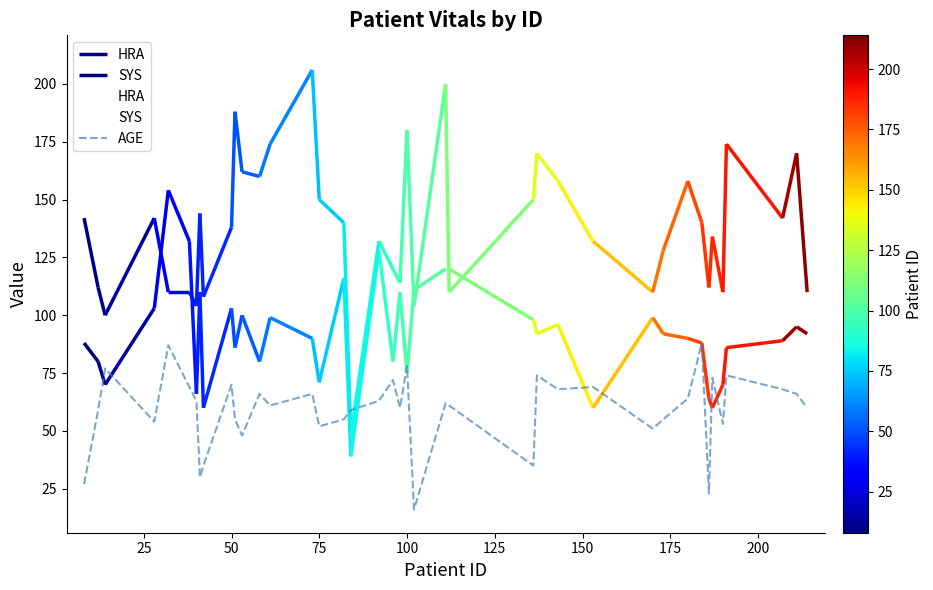

Is this an area chart (filled region under the line)?

No